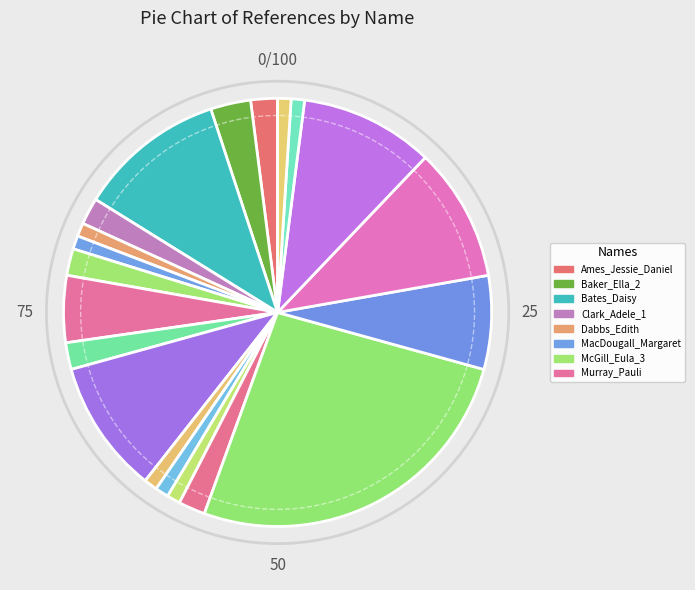

Does any single category account for the majority?

No